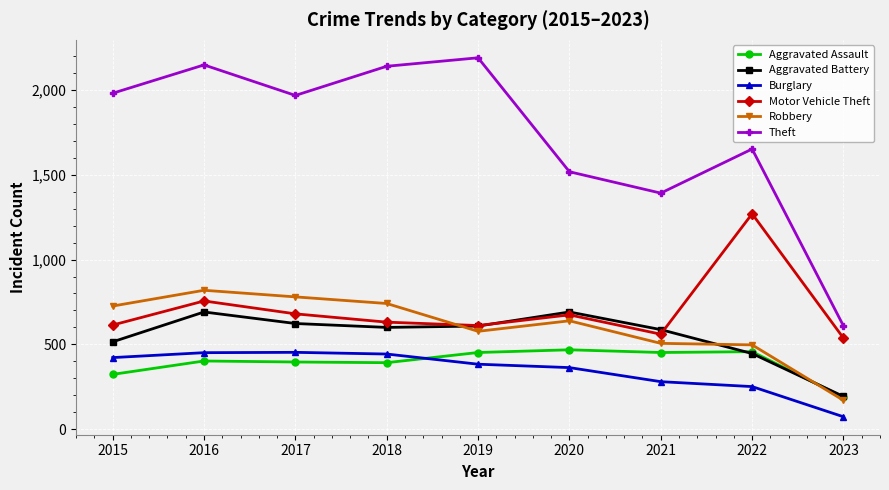

At how many categories does at least one series exceed 446?

9